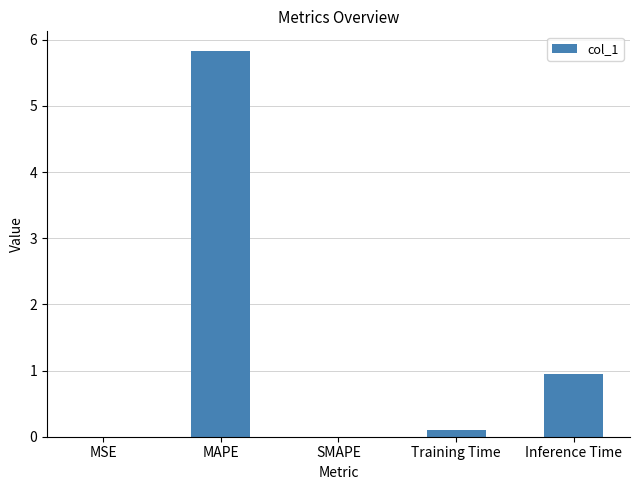

What is the maximum value shown in the chart?

5.8